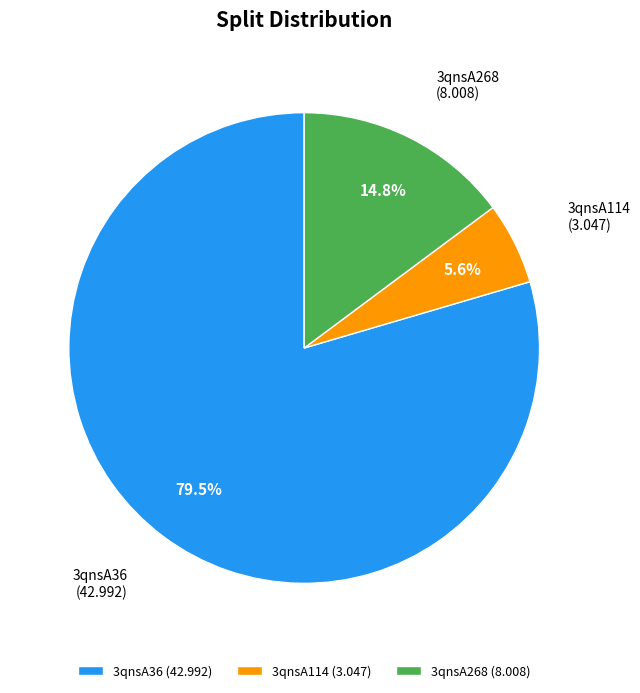

Count the number of slices in the pie.

3